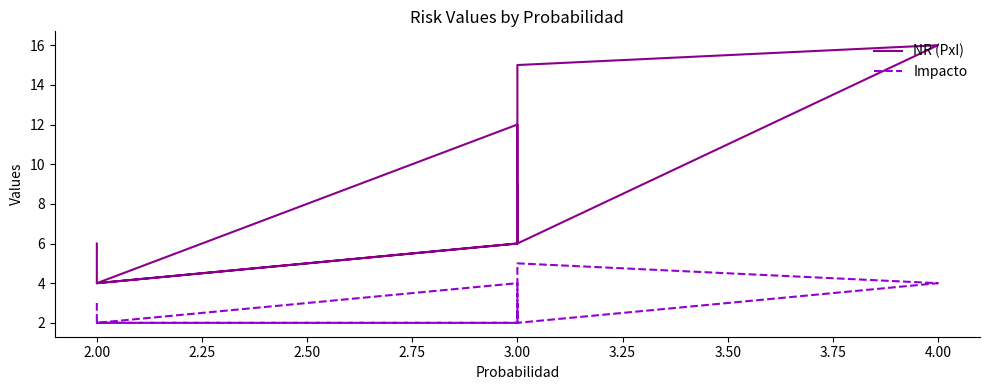

Is this an area chart (filled region under the line)?

No